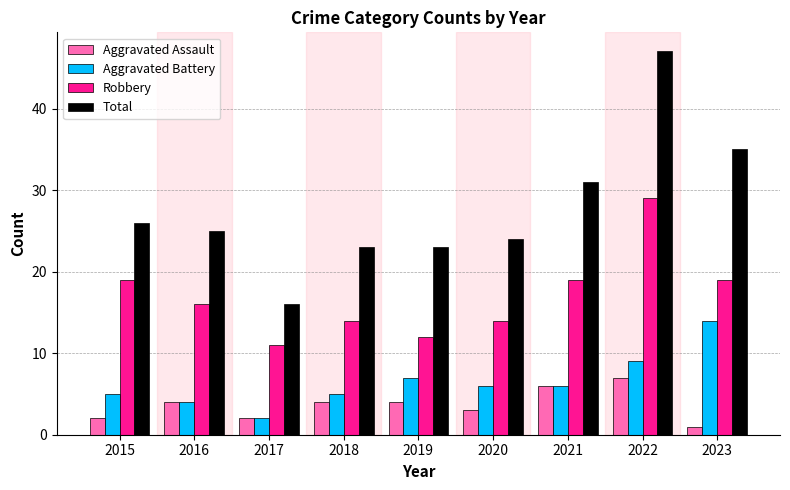

Rank the series by their maximum value, from lowest to highest.

Aggravated Assault, Aggravated Battery, Robbery, Total